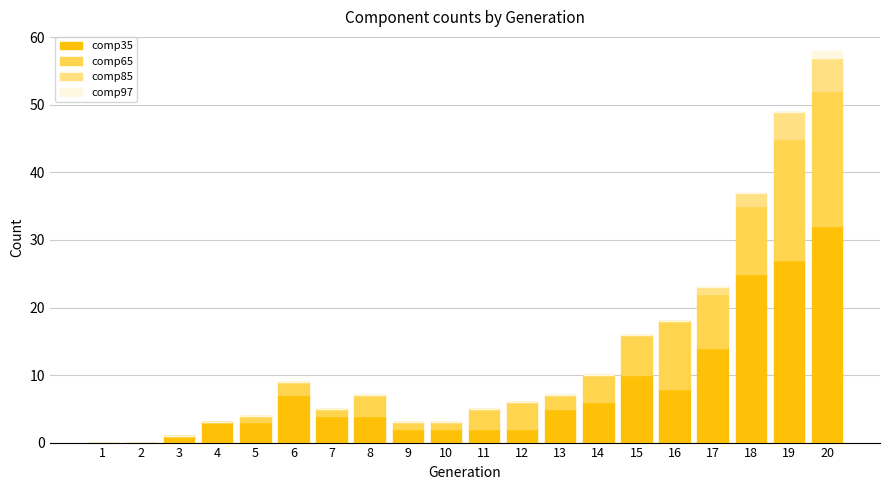

How many data points does each series have?

20